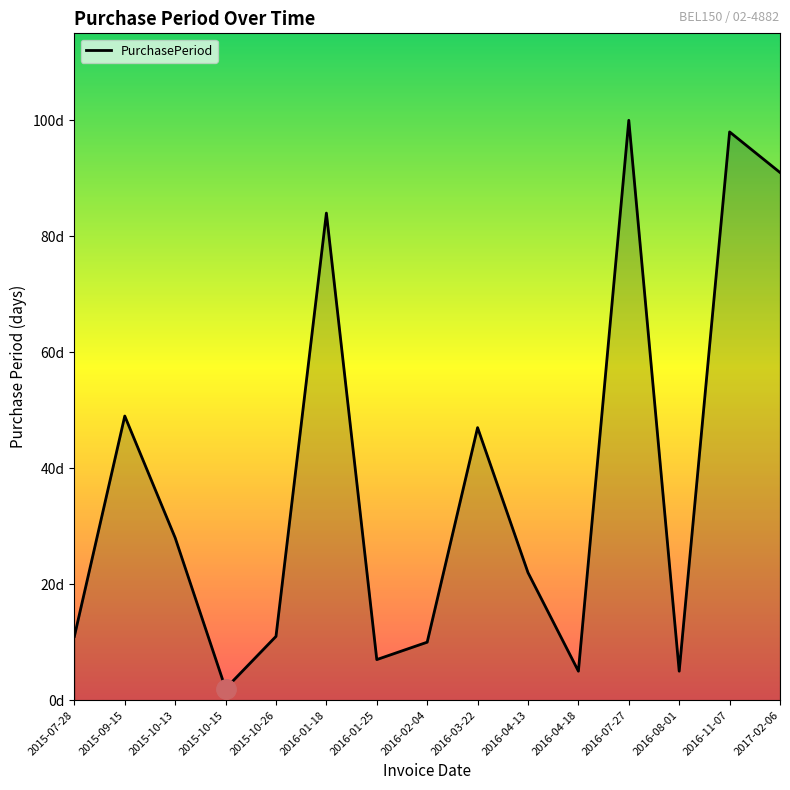

True or false: the data shows 49 at 2015-09-15.

True